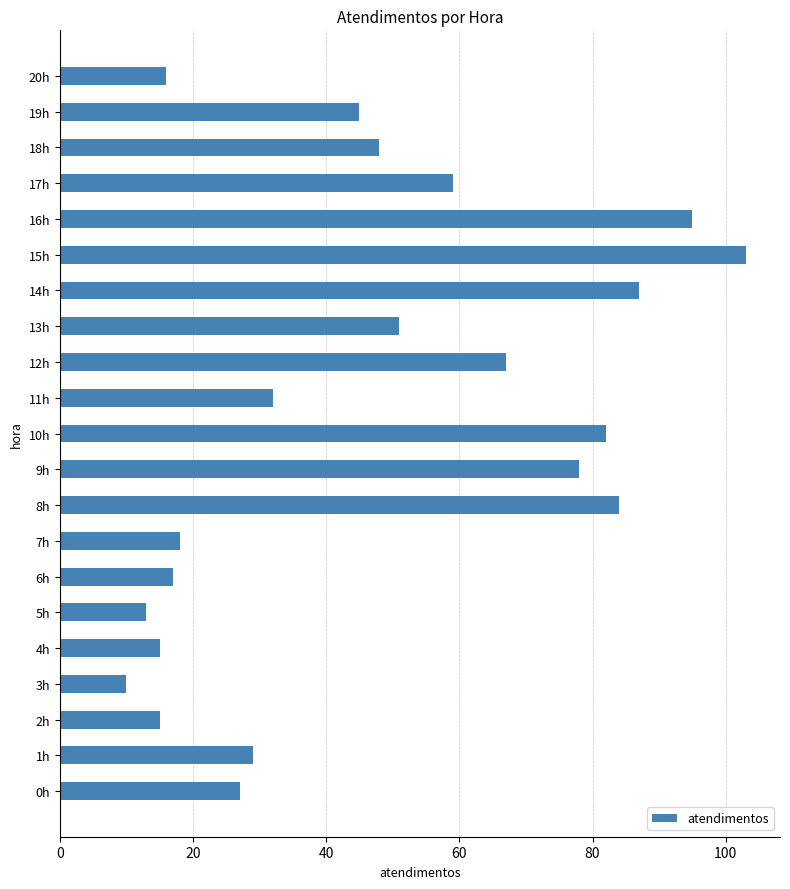

True or false: the data shows 84 at 8h.

True